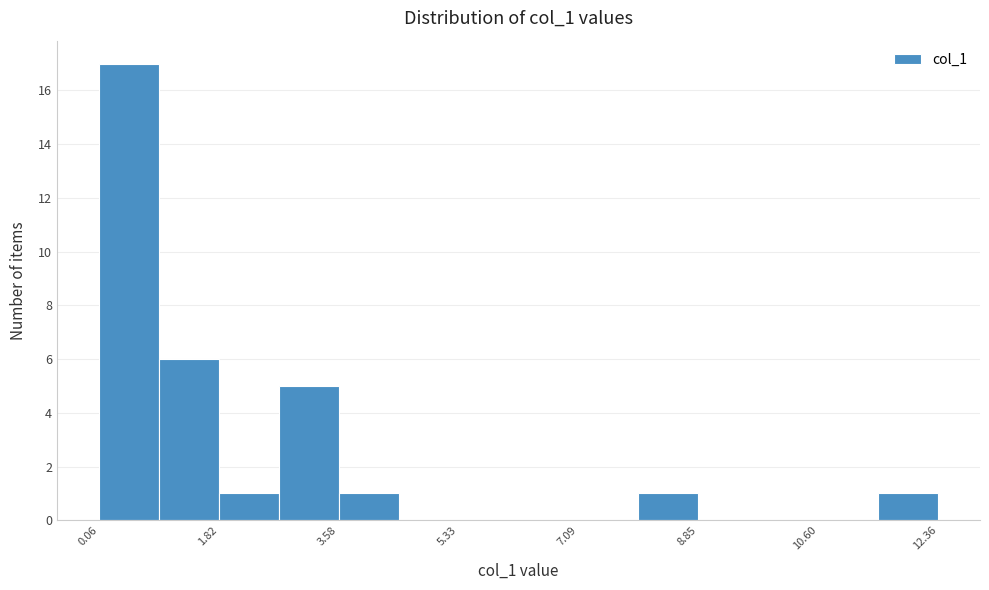

Reading left to right, list every bar in this chart as the range it spans on the x-axis followed by its height. Neither the bar edges nor the heights are printed on the chart, so give them approximately, as read against the axes.

0.0 to 1.0: 17
1.0 to 1.8: 6
1.8 to 2.6: 1
2.6 to 3.6: 5
3.6 to 4.4: 1
4.4 to 5.4: 0
5.4 to 6.2: 0
6.2 to 7.0: 0
7.0 to 8.0: 0
8.0 to 8.8: 1
8.8 to 9.8: 0
9.8 to 10.6: 0
10.6 to 11.4: 0
11.4 to 12.4: 1